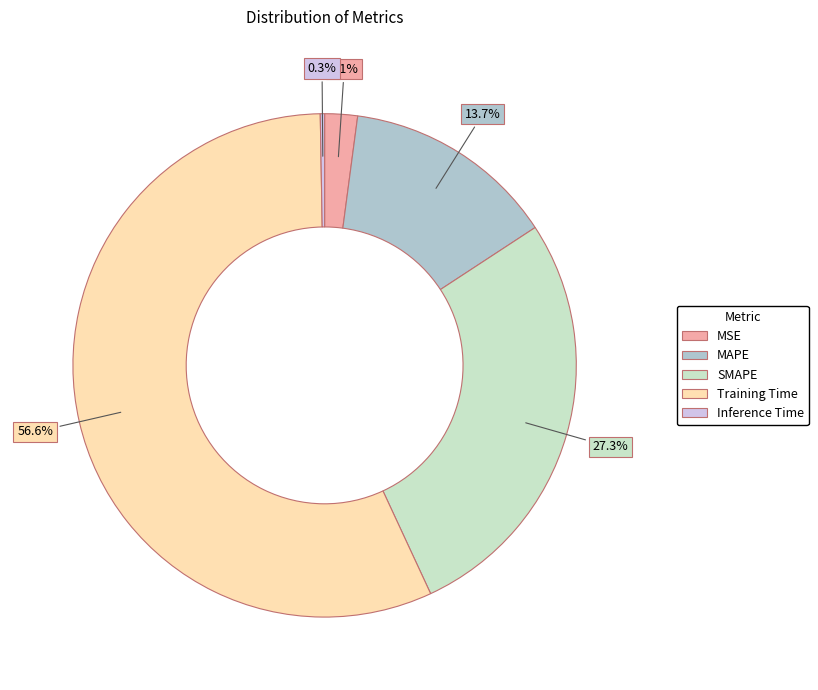

Do MSE and SMAPE together represent more than half of the pie?

No